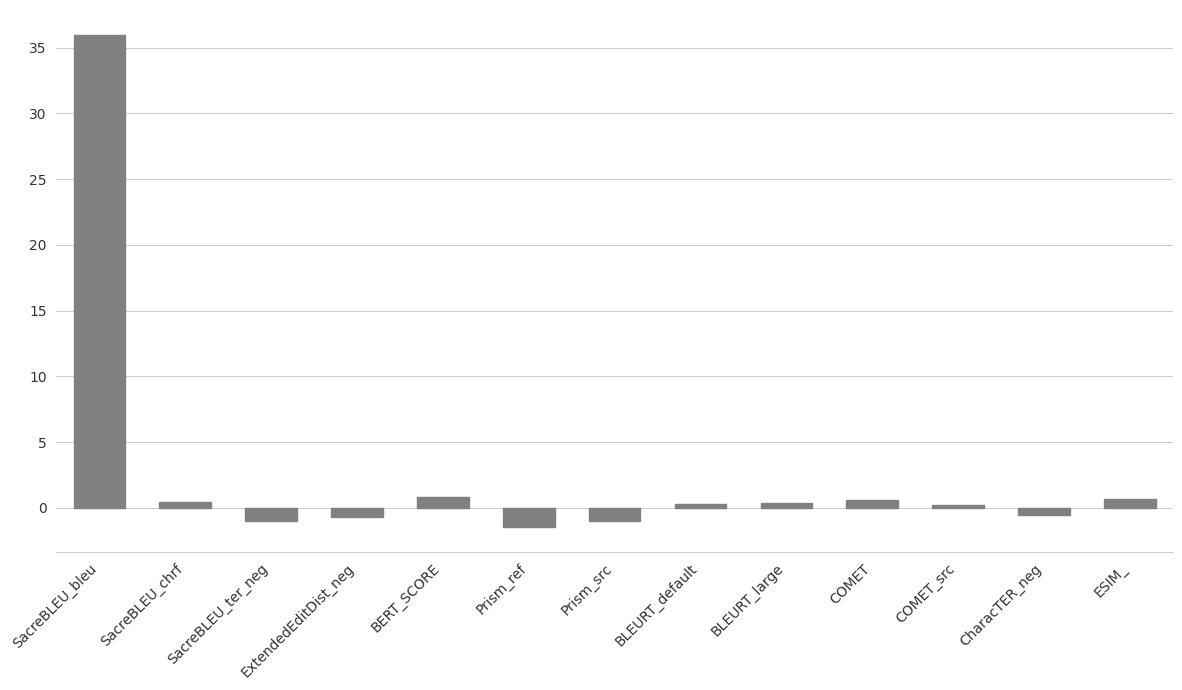

What is the change in value from SacreBLEU_bleu to Prism_src?

-37.0